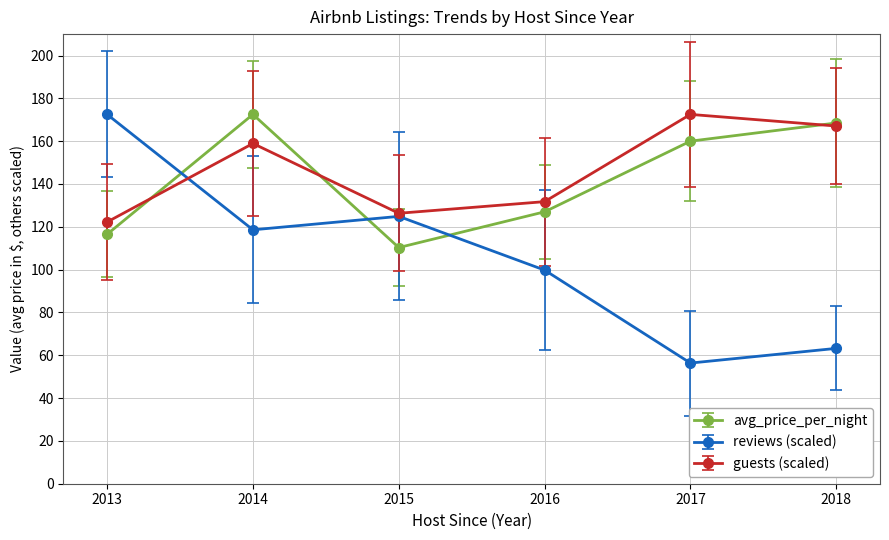

What is the value of the avg_price_per_night point at the 6th from the left?

168.5